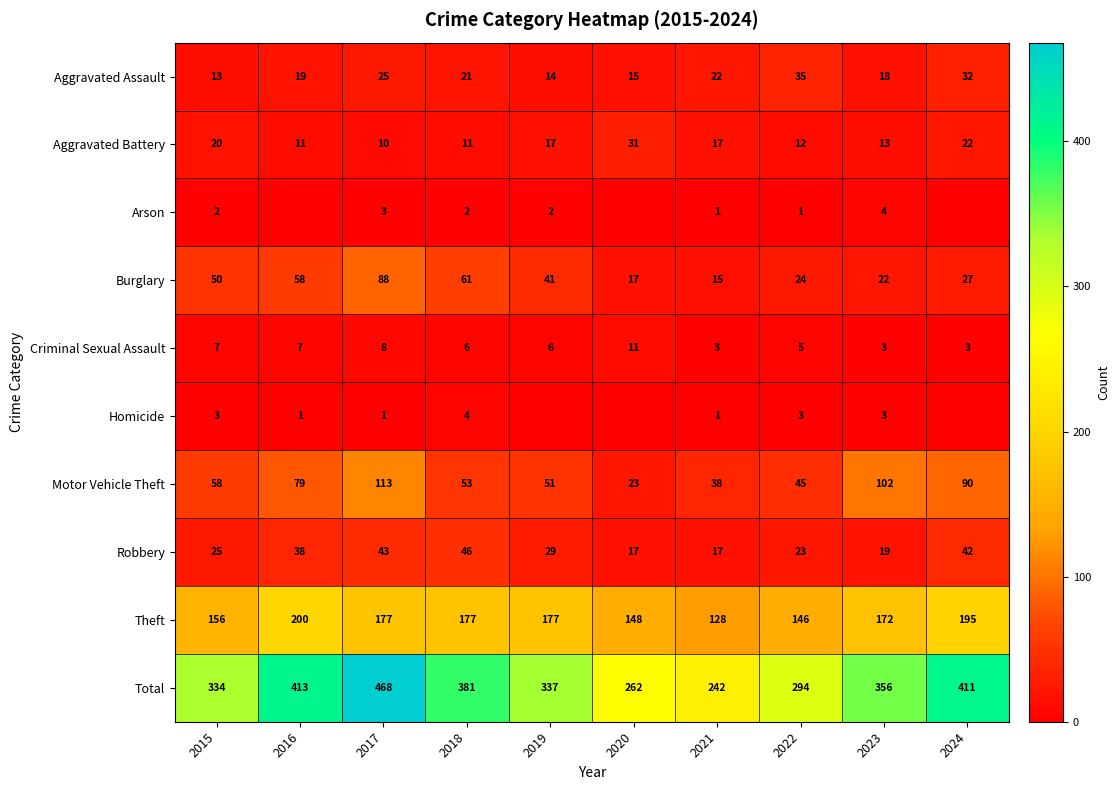

Is the value of Criminal Sexual Assault at 2015 greater than the value of Arson at 2017?

Yes